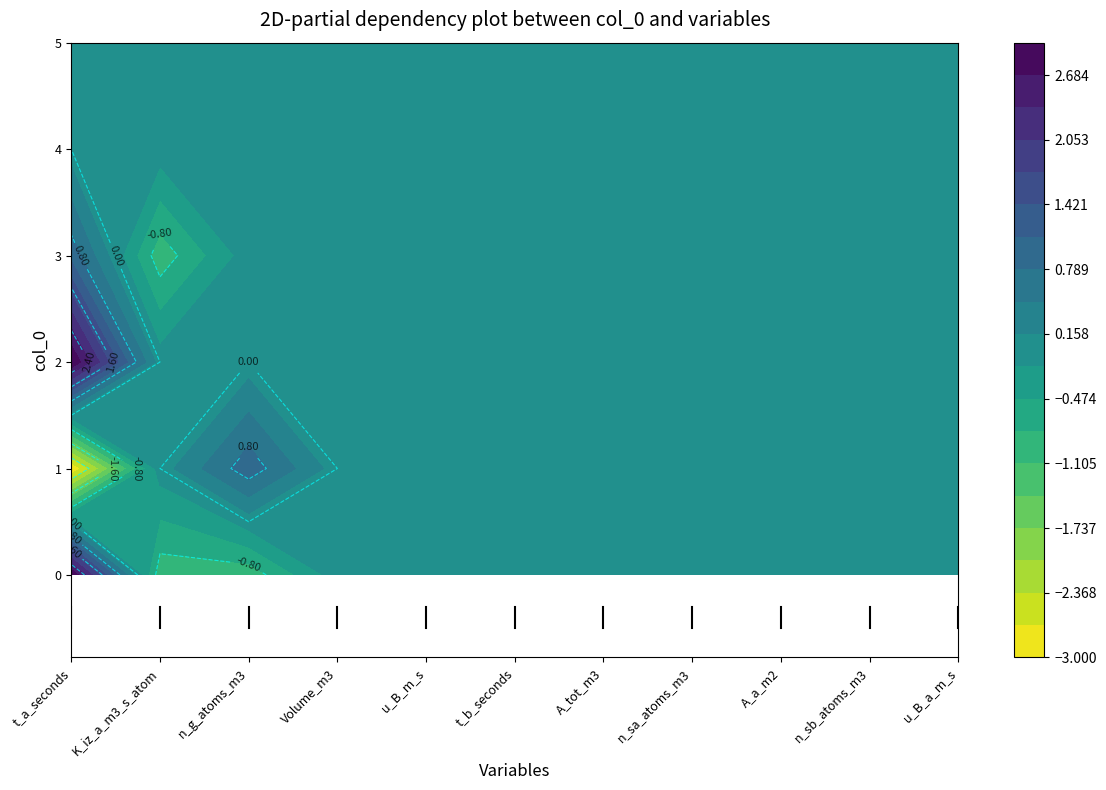

True or false: 2 has a value of -1 at 9.

False